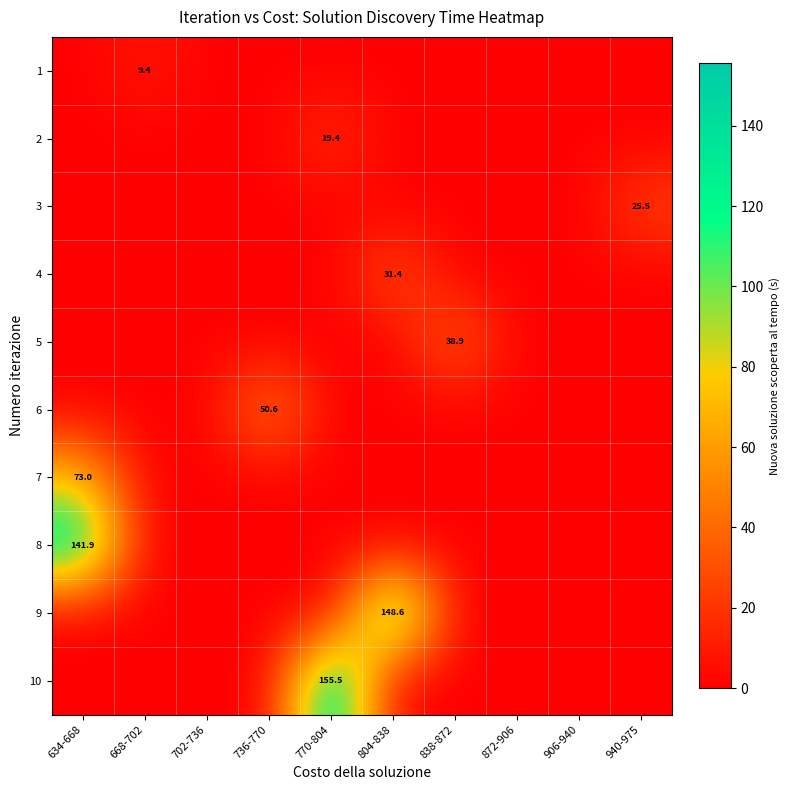

The 8 series shows 56.4 at 702-736. True or false?

False